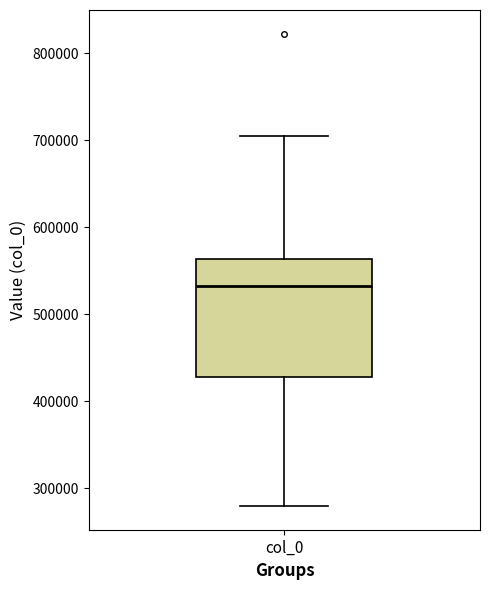

Transcribe this box plot: give where the median line is, the range the box spans, and where the two whiskers end, as read against the y-axis. The values are not printed on the chart, so give them approximately, as read against the axis.

median 530000, box 430000 to 560000, whiskers 280000 to 700000